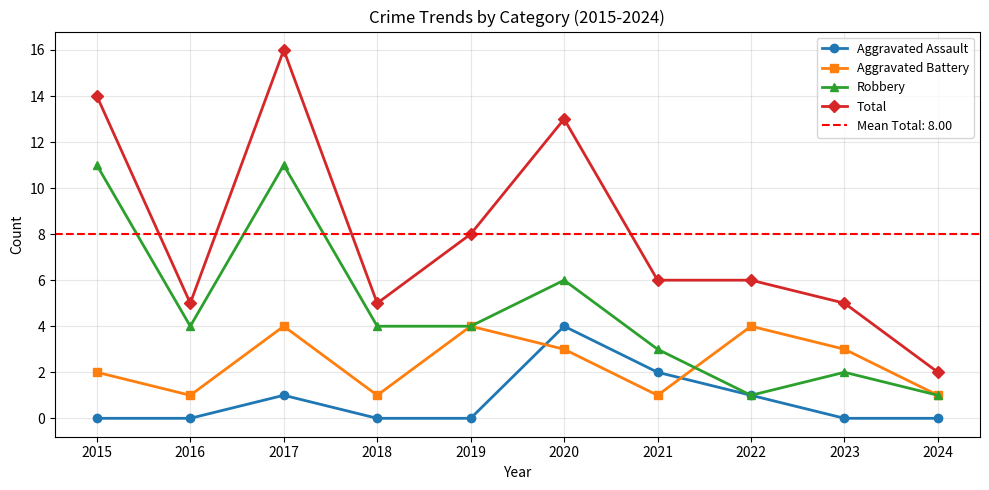

In Total, how many points are lower than both neighbors (excluding endpoints)?

2